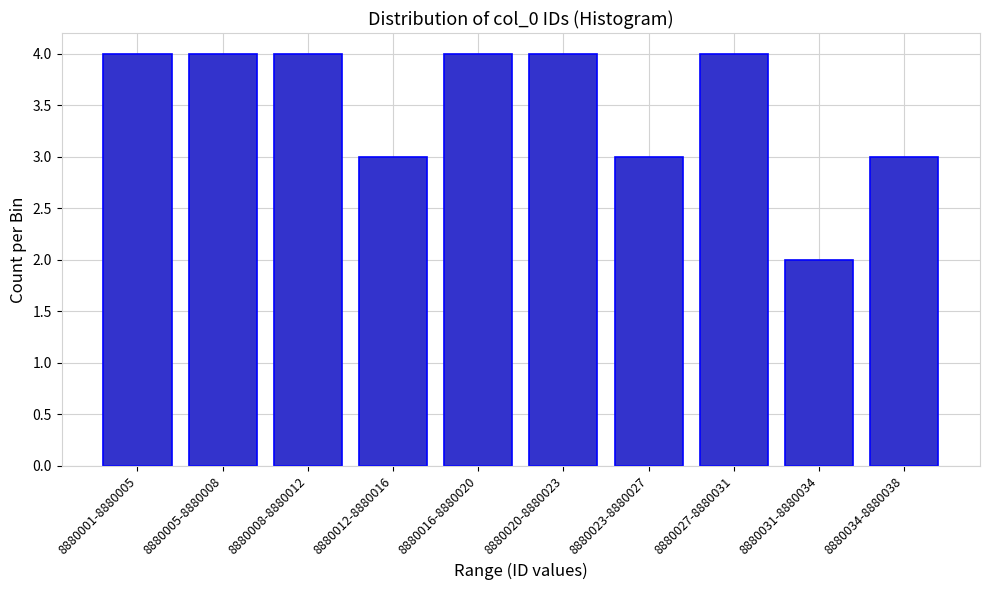

Reading left to right, transcribe all the data shown in this chart.

4	4	4	3	4	4	3	4	2	3